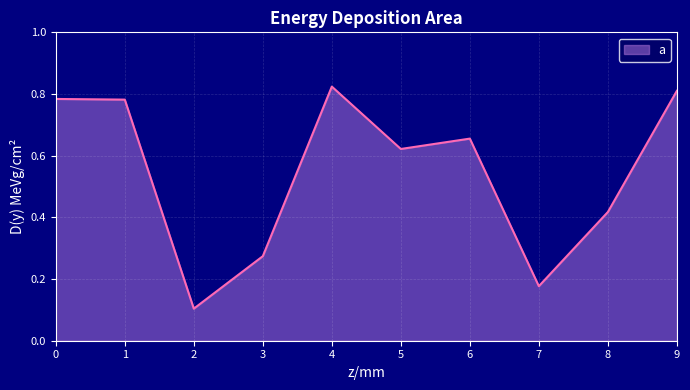

True or false: the data has more than 0 interior local peaks.

True